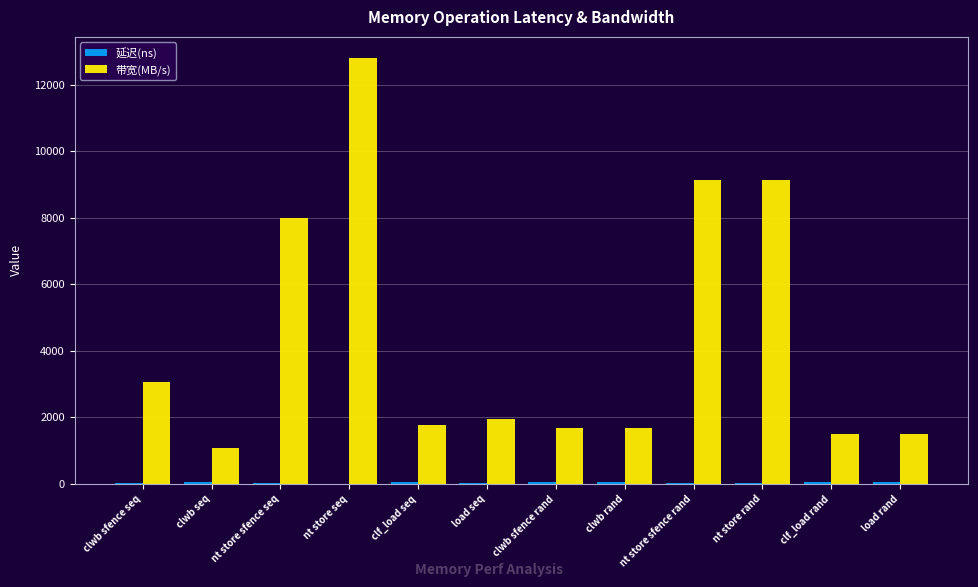

What is the highest value of the 带宽(MB/s) series?

12800